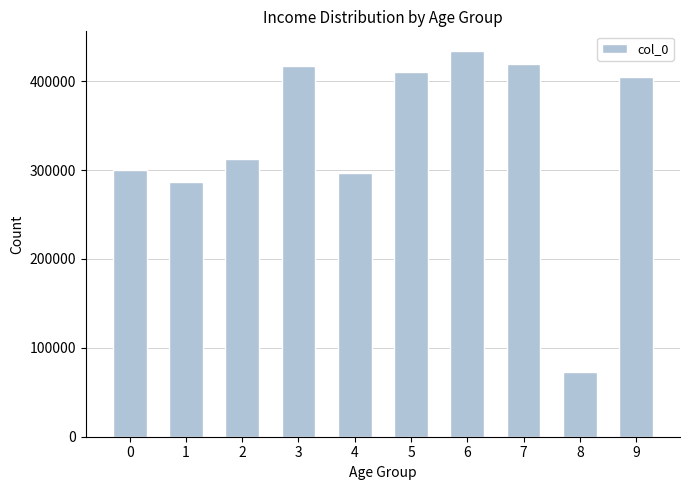

Where is the data nearest to the value 253694?

1